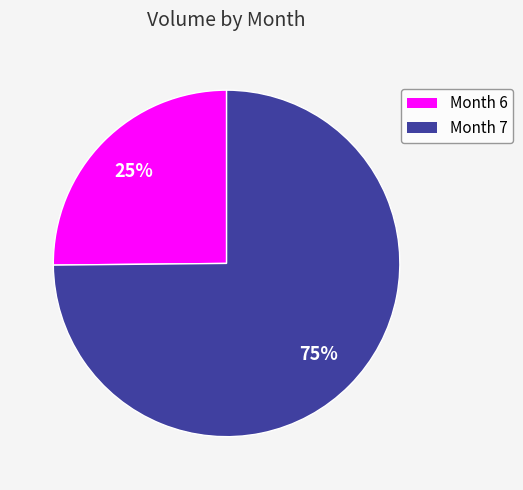

Is there any slice that represents more than half of the pie?

Yes